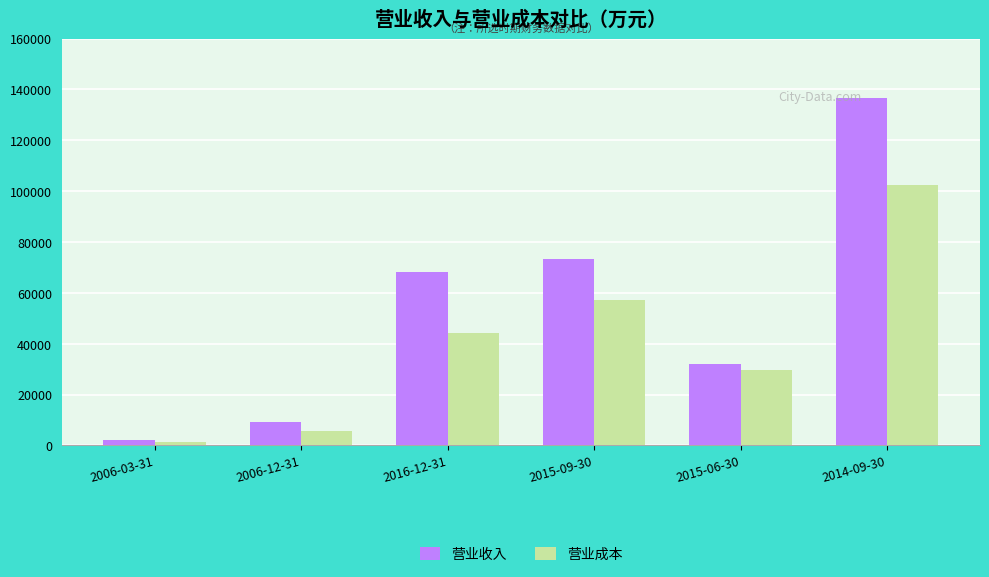

What position from the right is 2006-12-31?

5